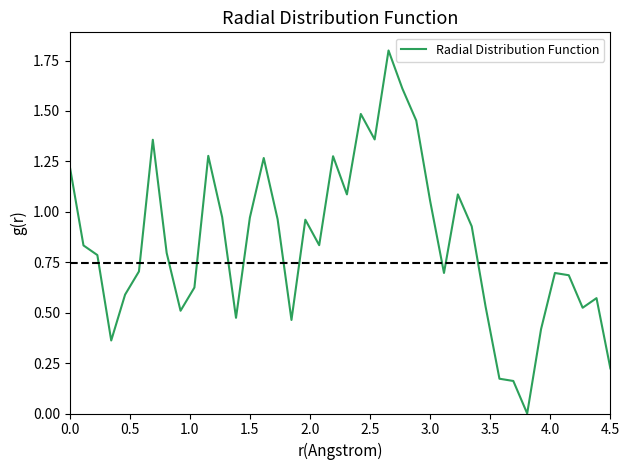

How many points are higher than both their immediate neighbors (excluding endpoints)?

10